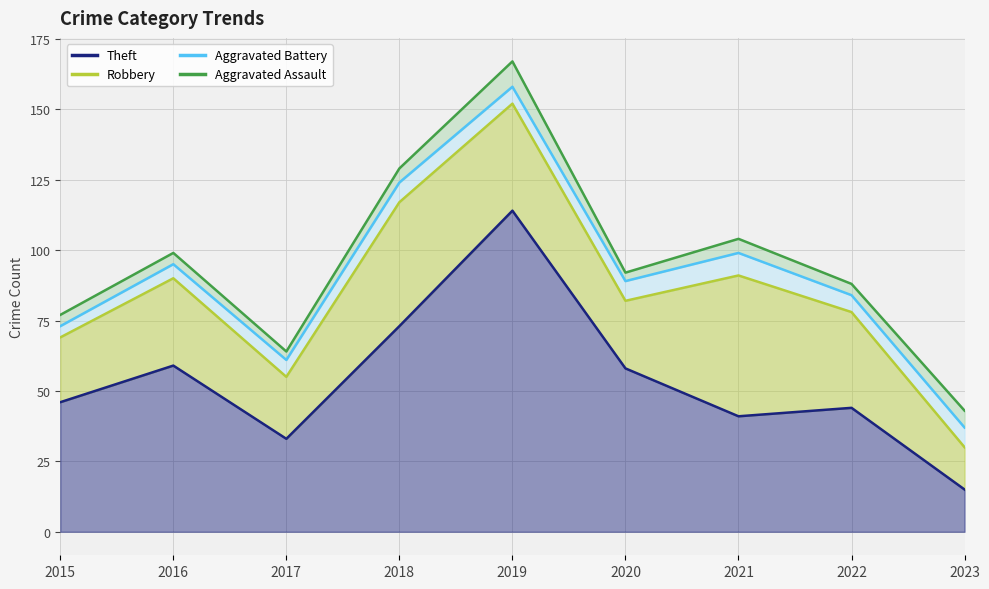

What is the difference between the maximum and second lowest values in the Theft series?

81